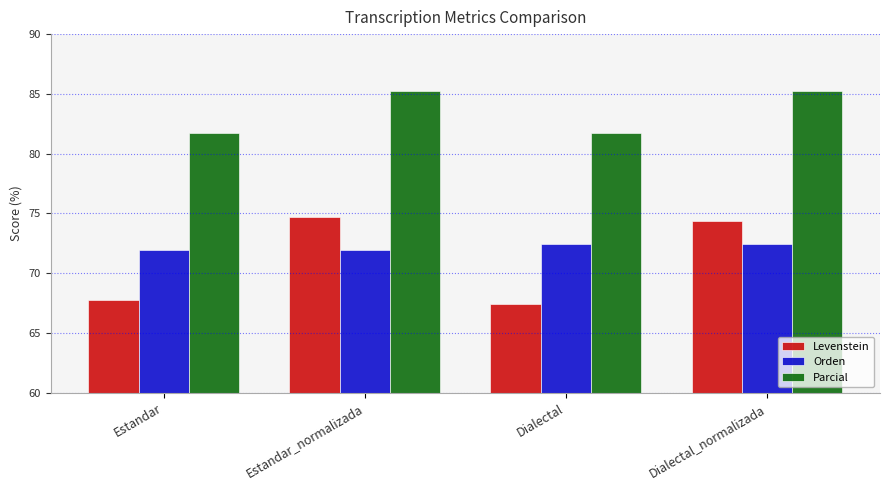

Which series has the largest total across all categories?

Parcial